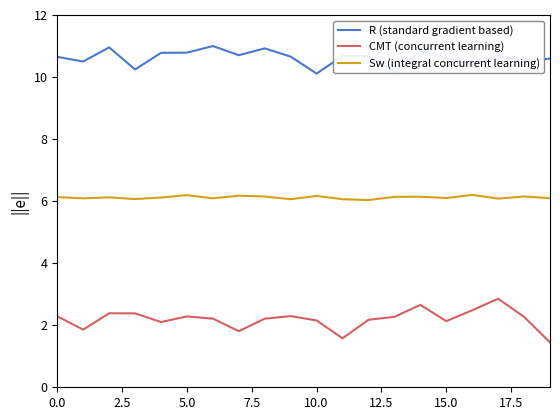

Which series has the largest total across all categories?

R (standard gradient based)